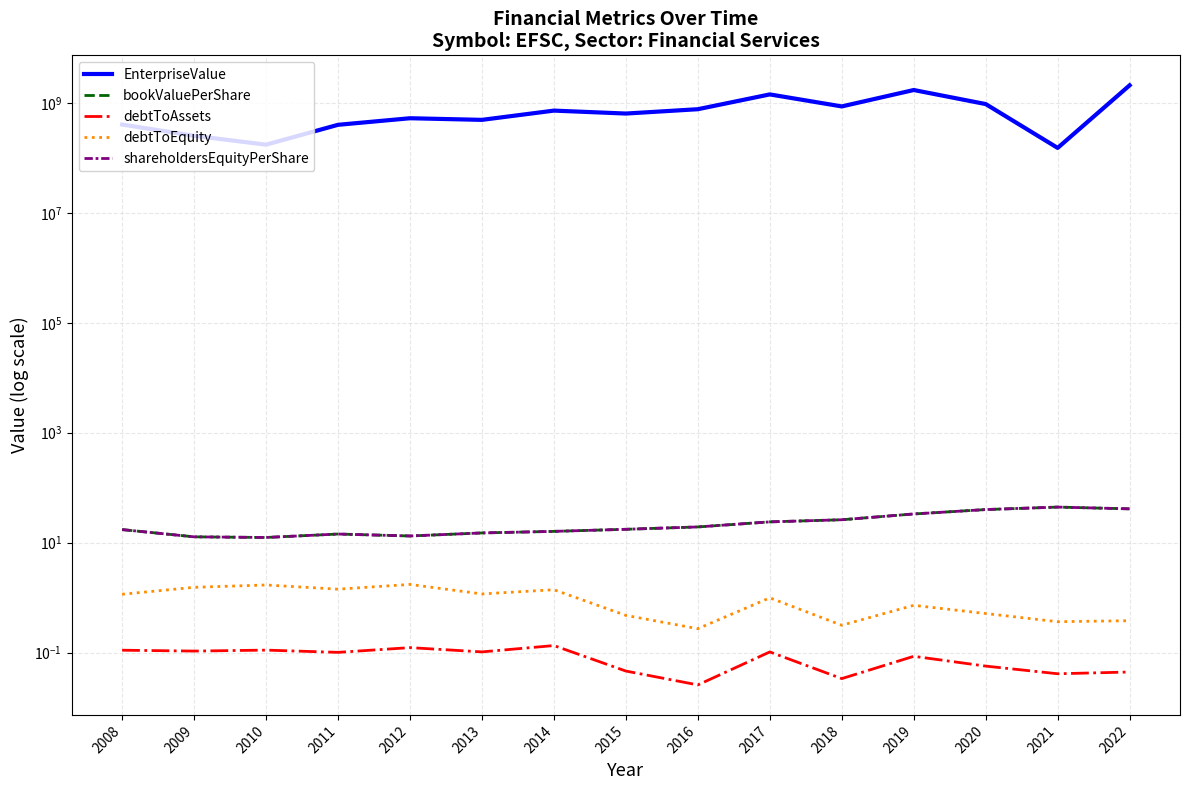

Read the debtToEquity value at 2015.

0.5